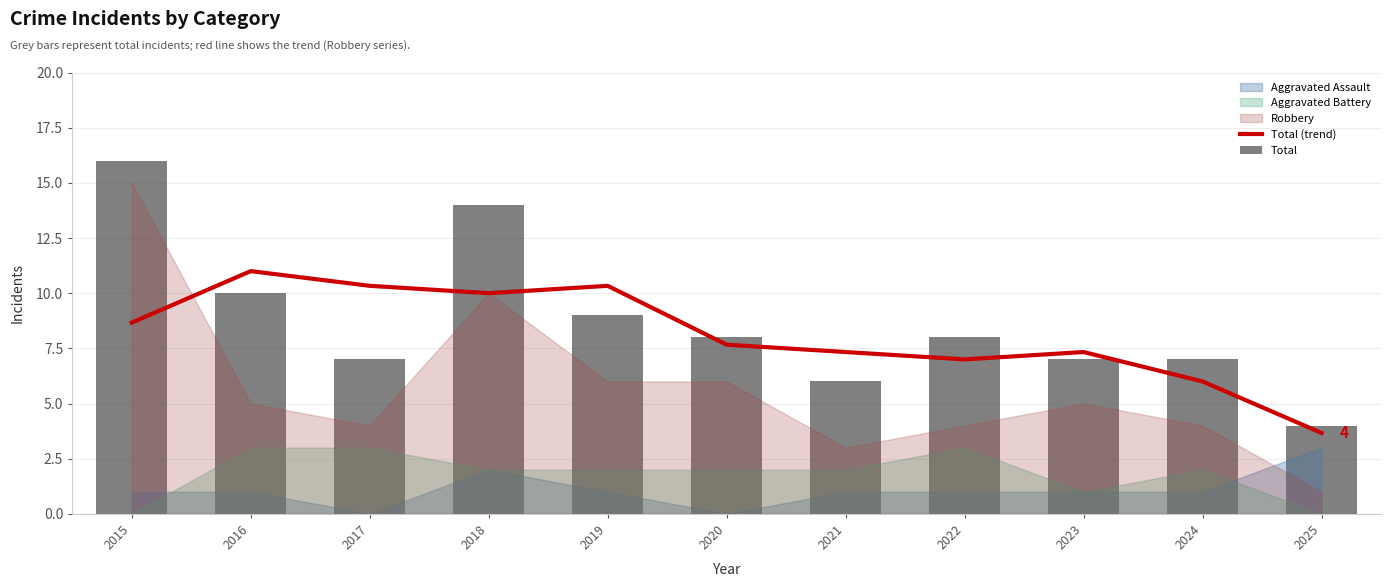

Which series changed the most between 2019 and 2025?

Total (trend)